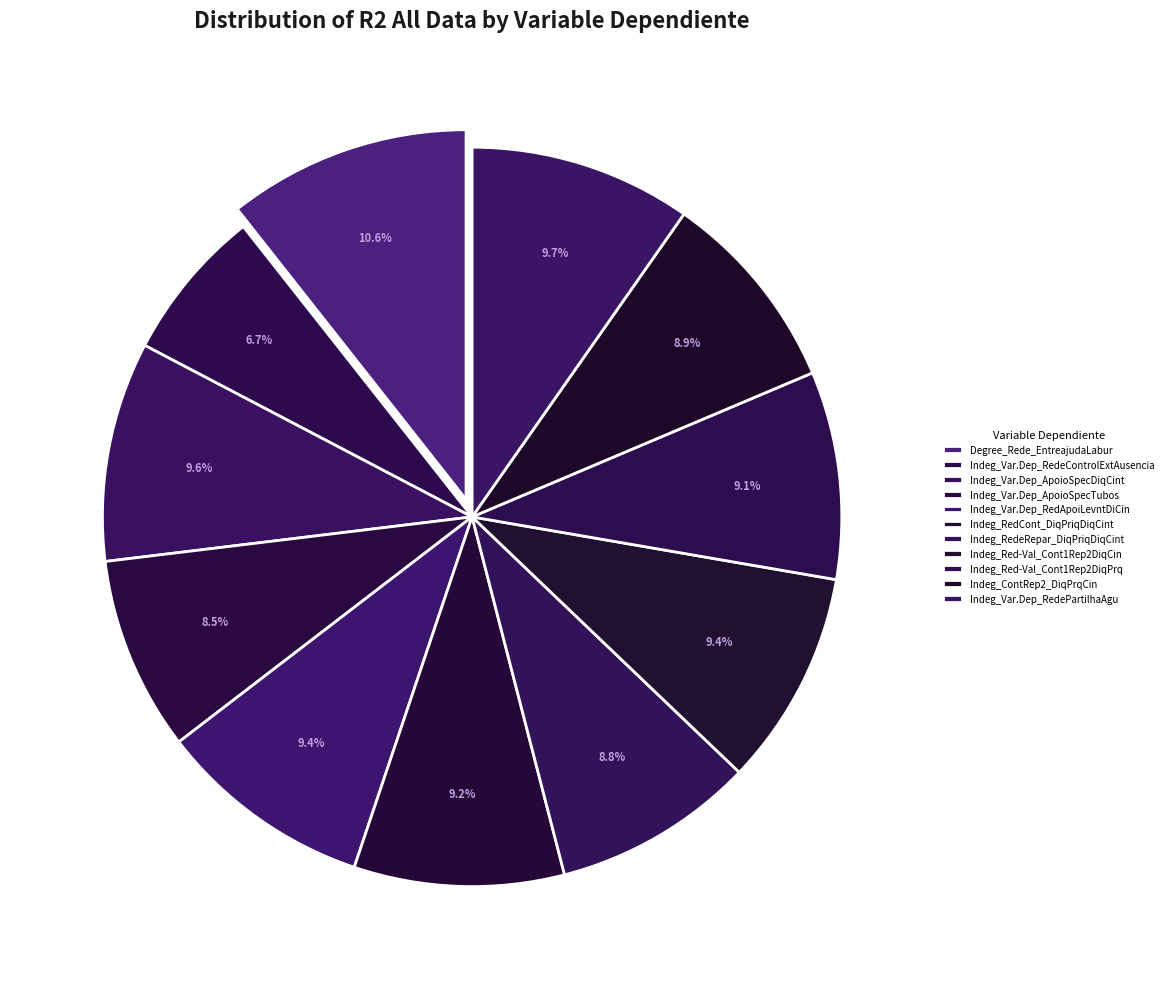

What is the total percentage of Degree_Rede_EntreajudaLabur and Indeg_Var.Dep_ApoioSpecTubos?

19.1%